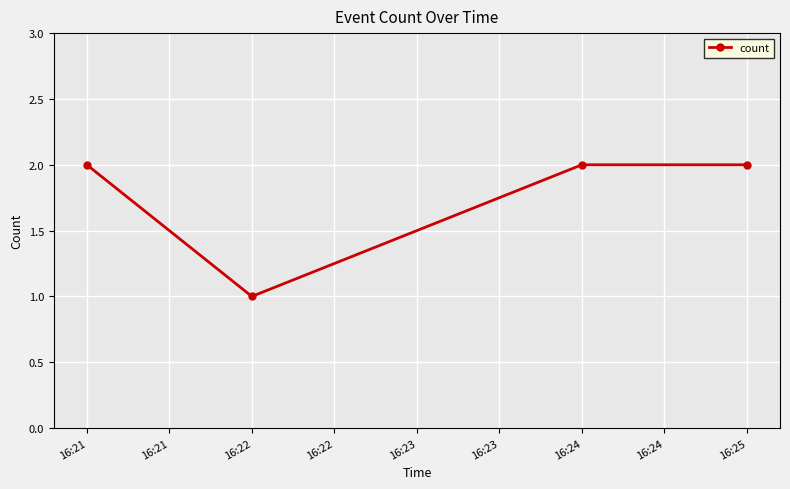

Between 16:22 and 16:24, which is larger?

16:24